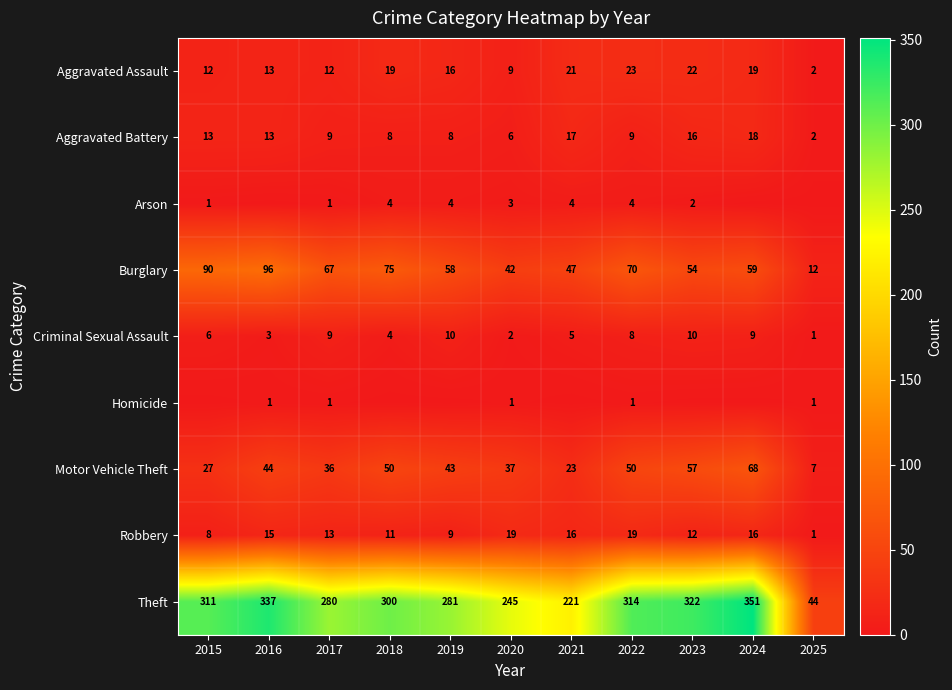

Between 2020 and 2019, which is larger?

2019